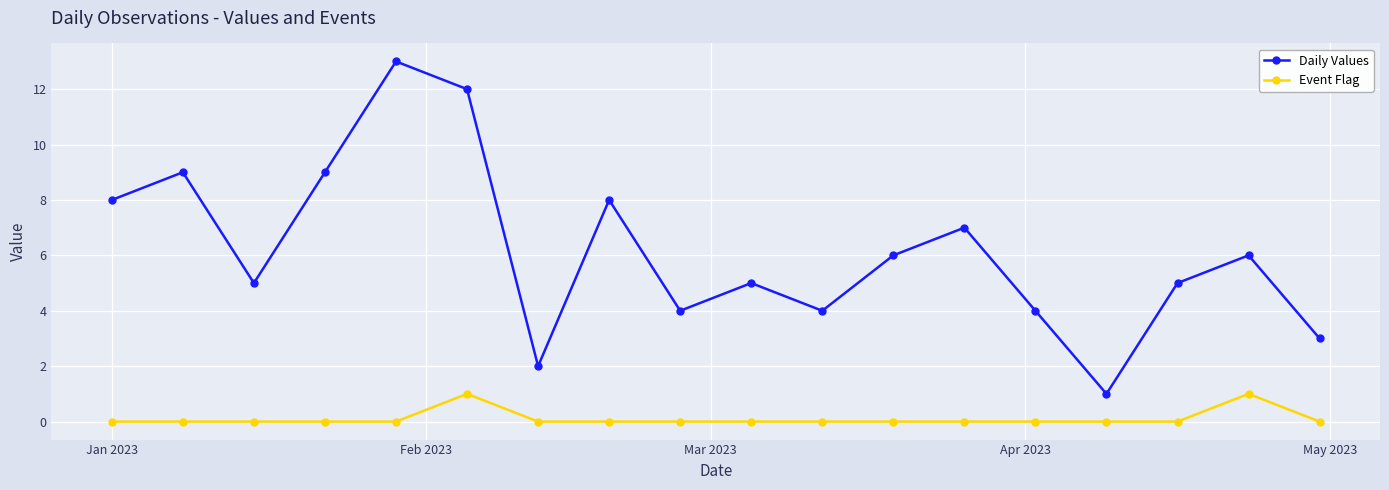

How many interior local valleys does the Daily Values series have?

5